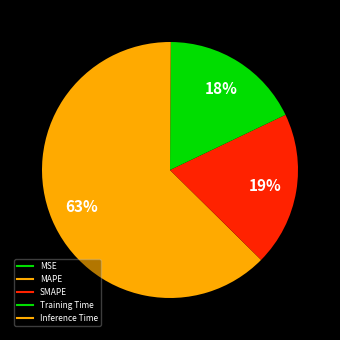

Count the number of slices in the pie.

5